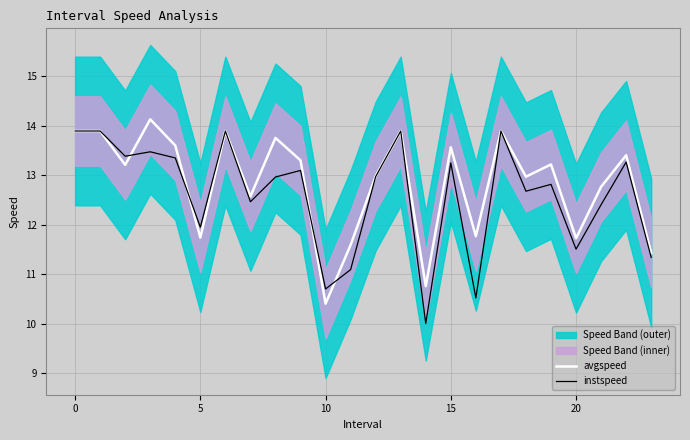

How many interior local valleys does the instspeed series have?

8